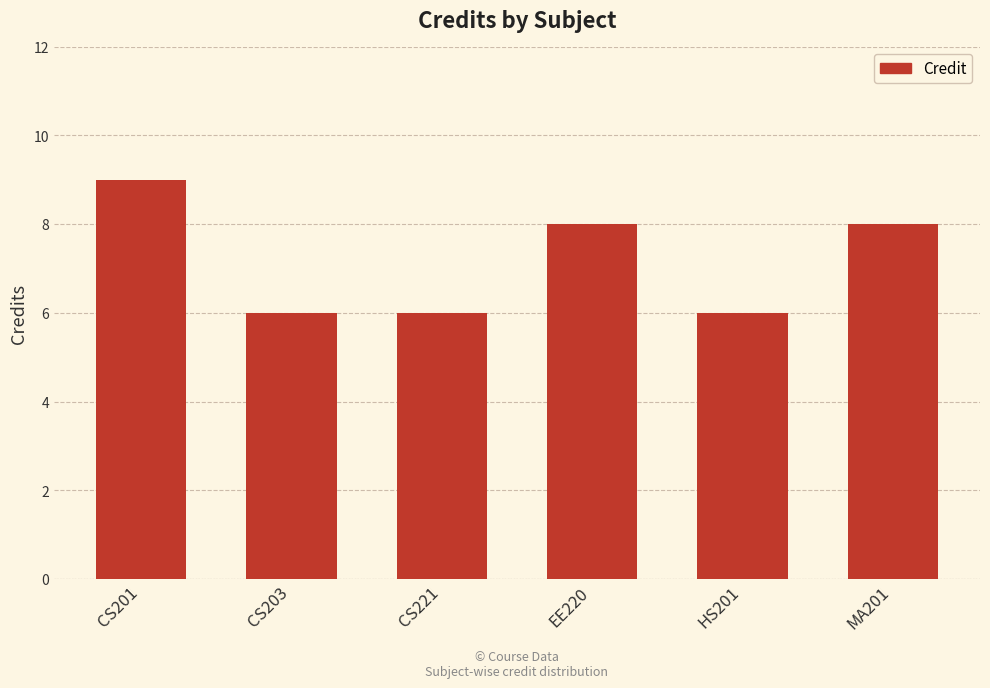

What is the average value?

7